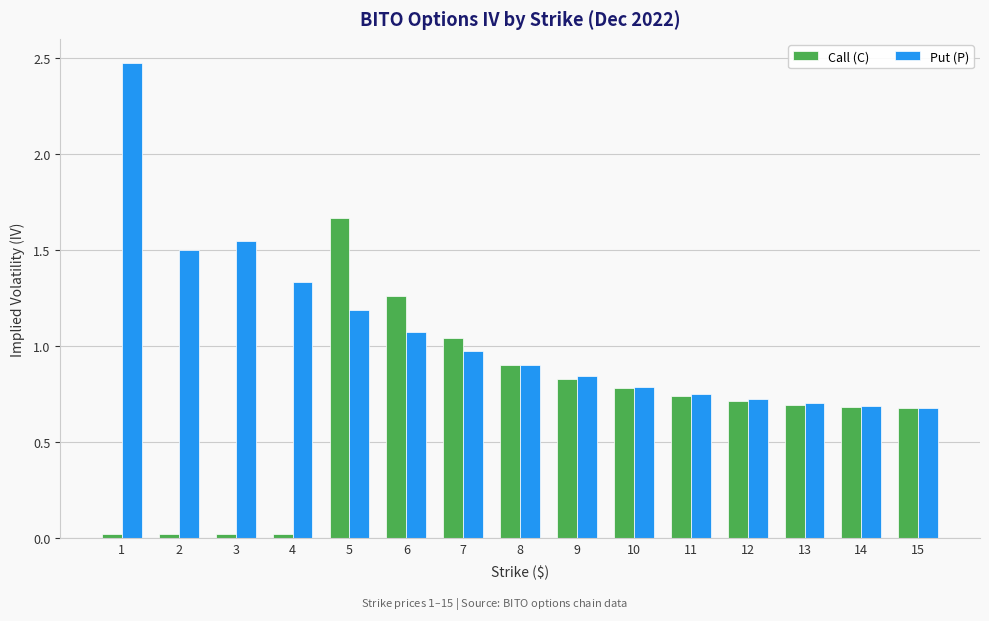

How many bars are there in each group?

2